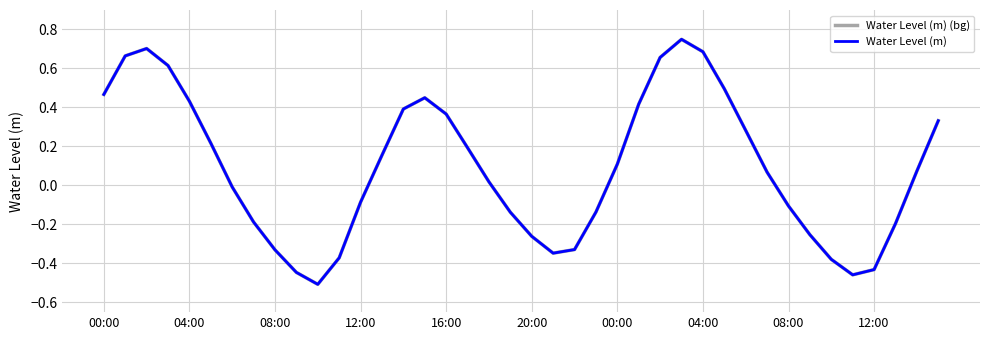

True or false: Water Level (m) and Water Level (m) (bg) cross at least once.

False